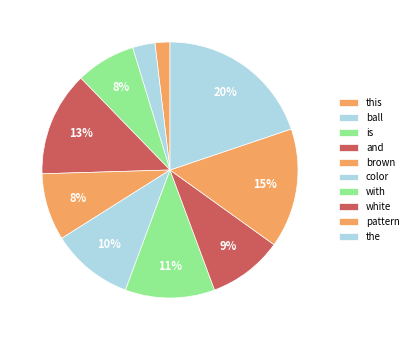

How many segments does this pie chart have?

10